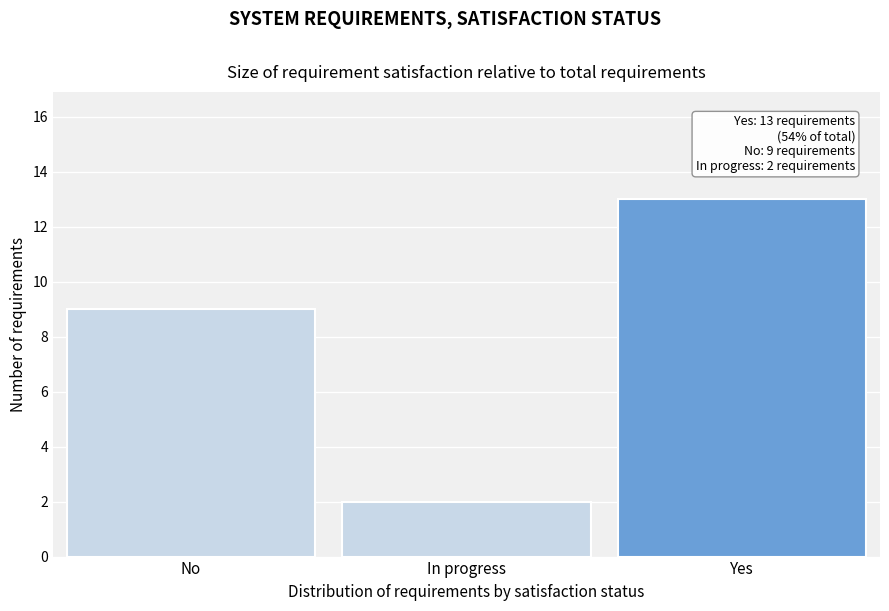

Reading left to right, extract all data points from this chart.

No=9	In progress=2	Yes=13